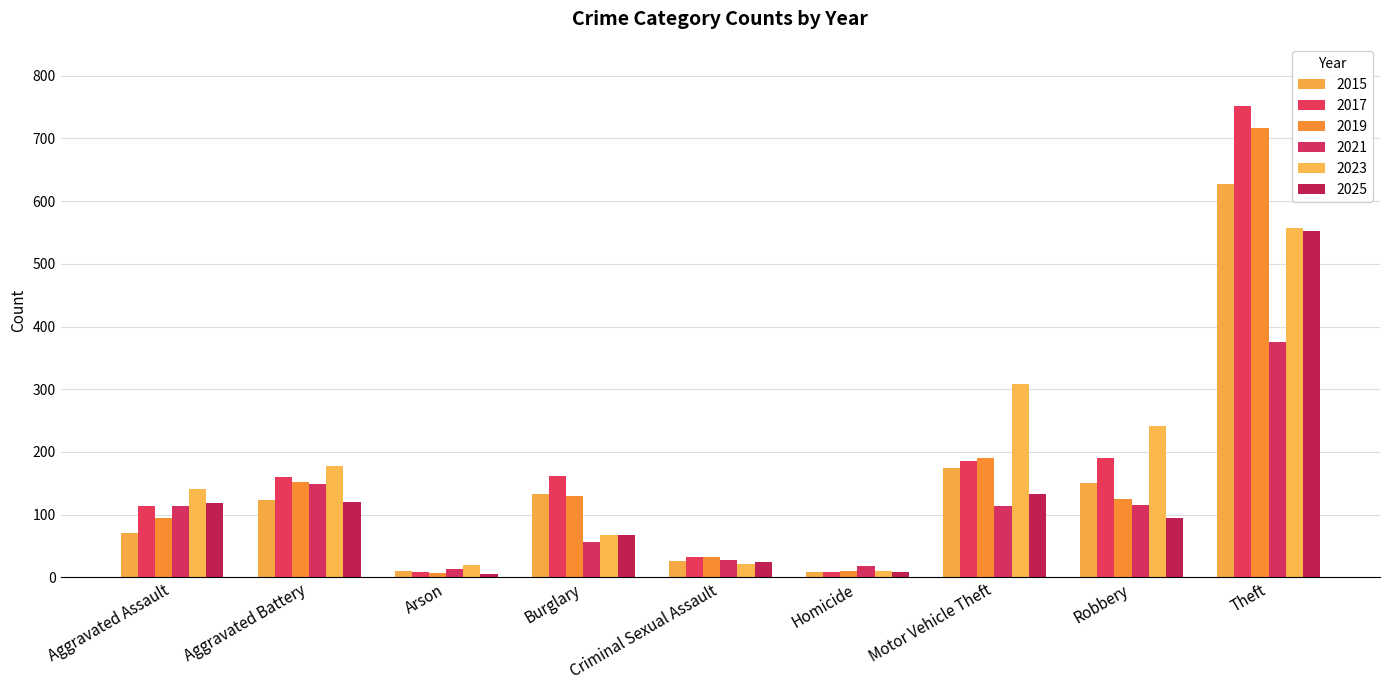

What is the smallest value displayed?

5